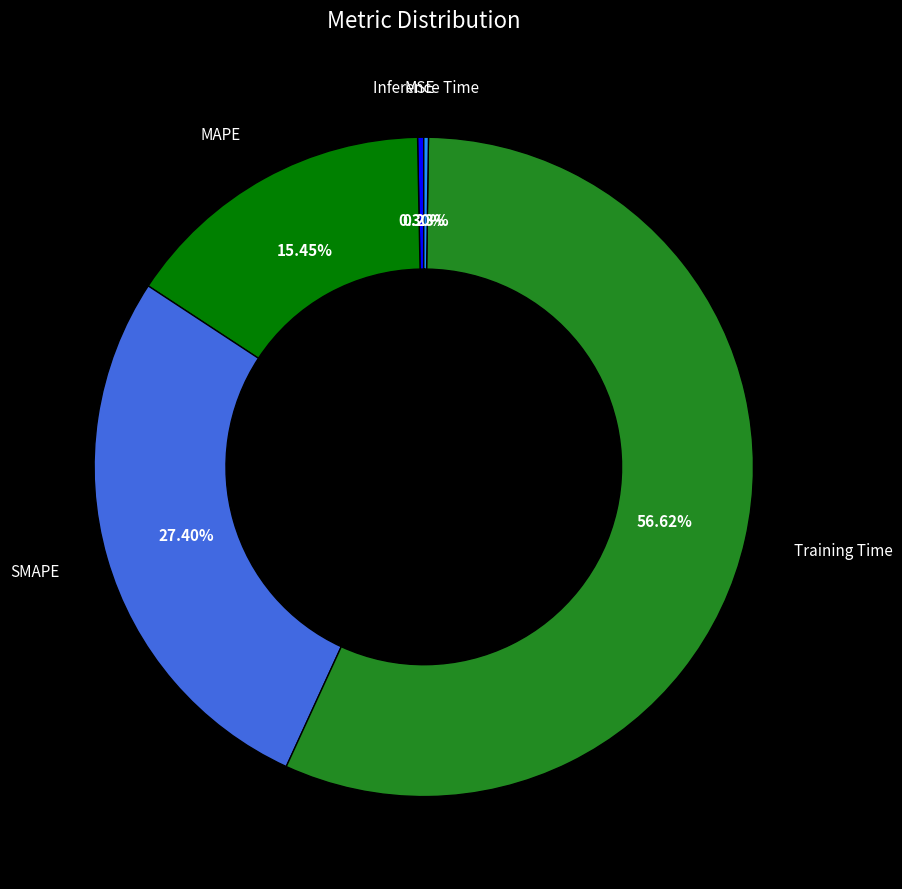

Is there any slice that represents more than half of the pie?

Yes